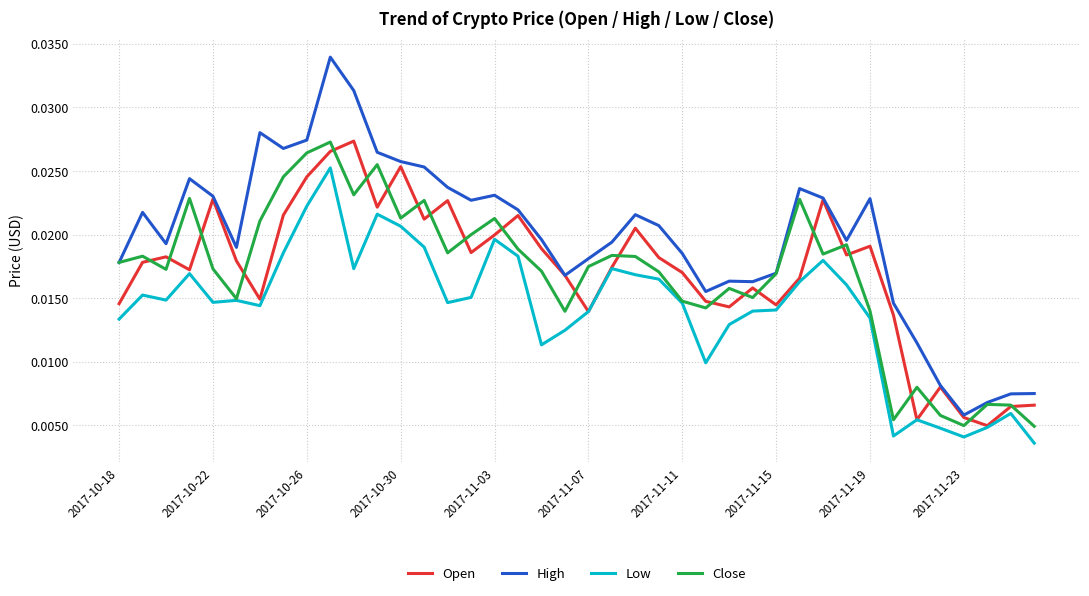

Which series has the largest range (max minus min)?

High